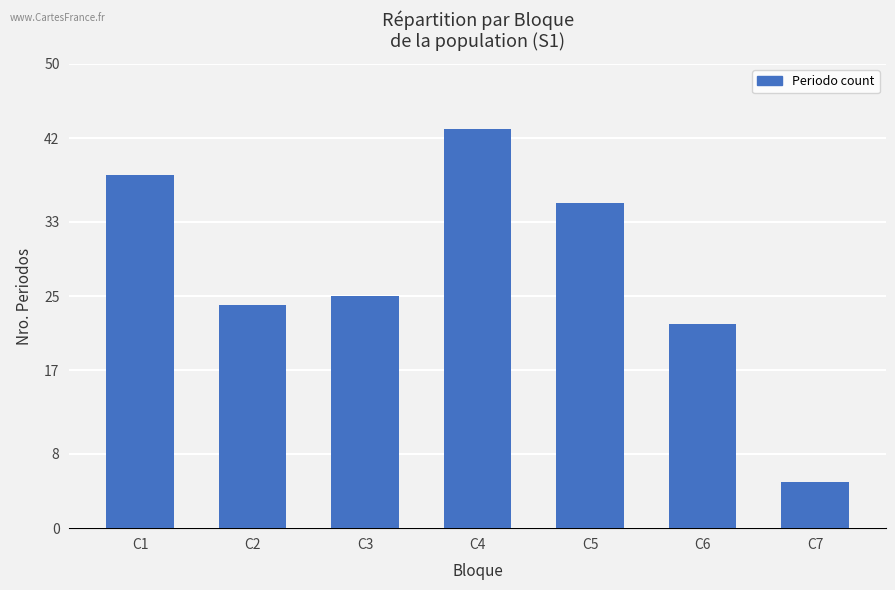

What is the average value?

27